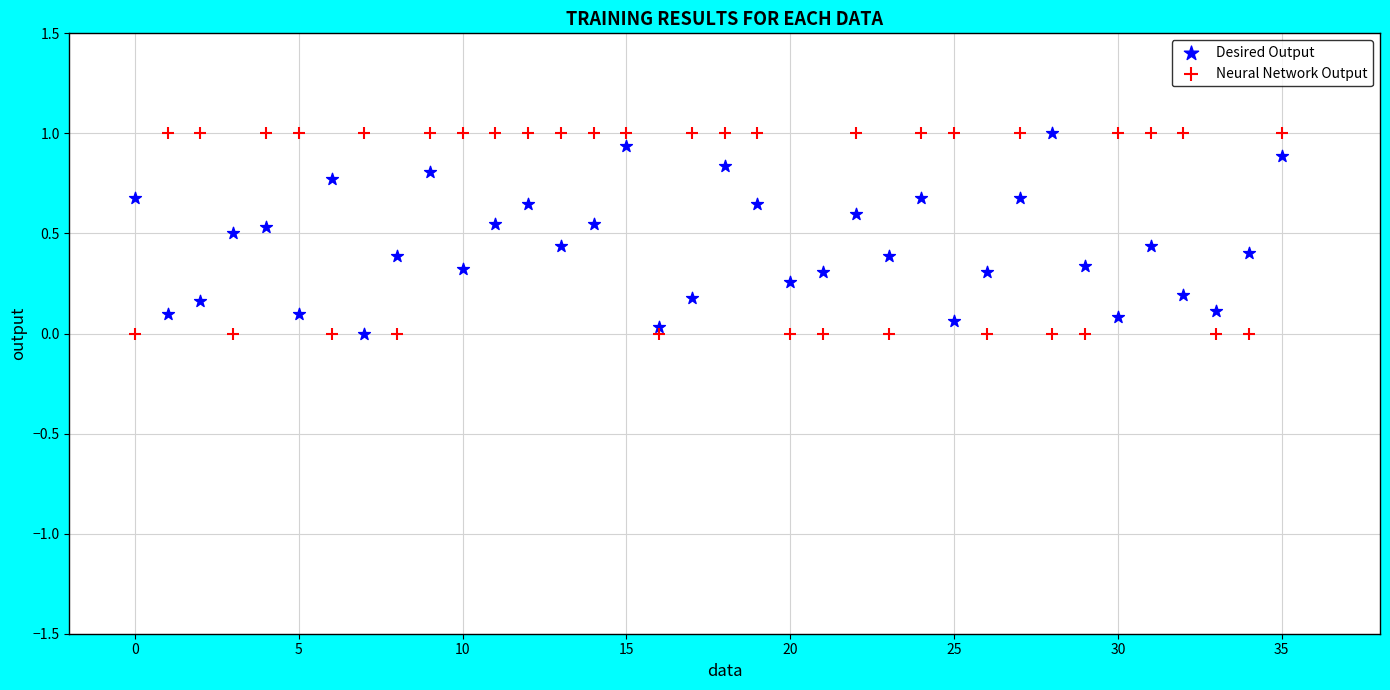

Across all data points, what is the range of Y values (max minus min)?

1.0